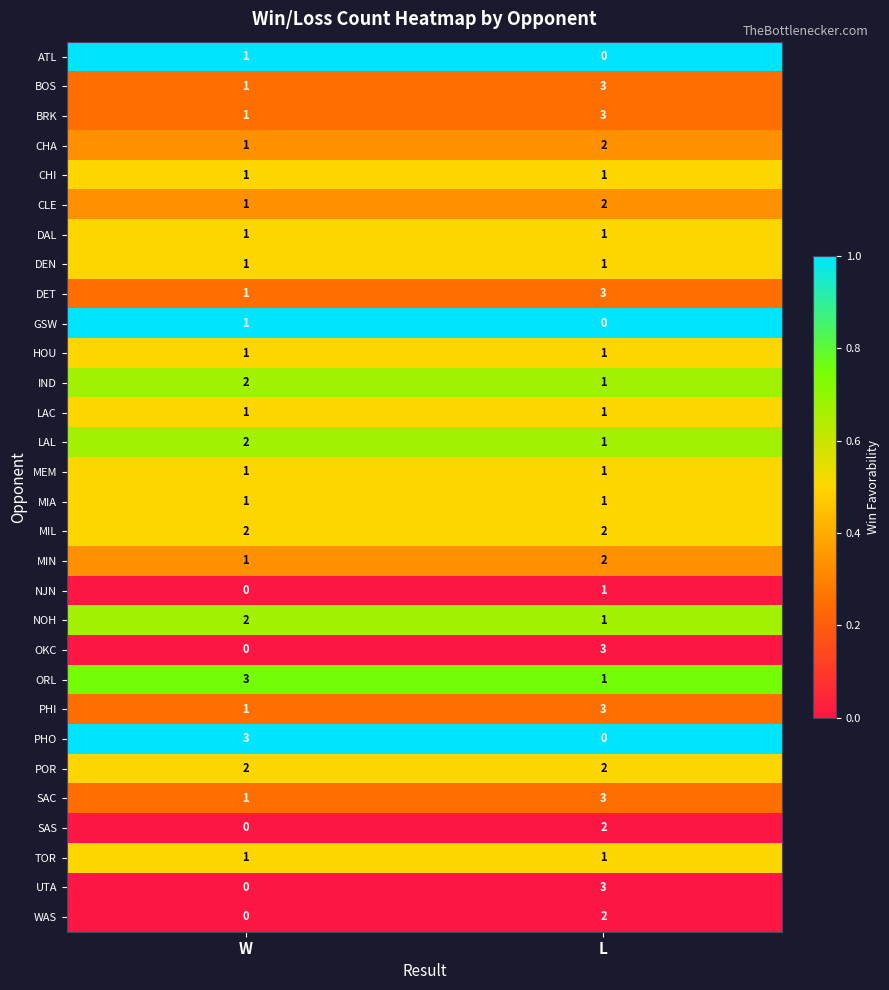

Is it true that OKC equals 0 at W?

True